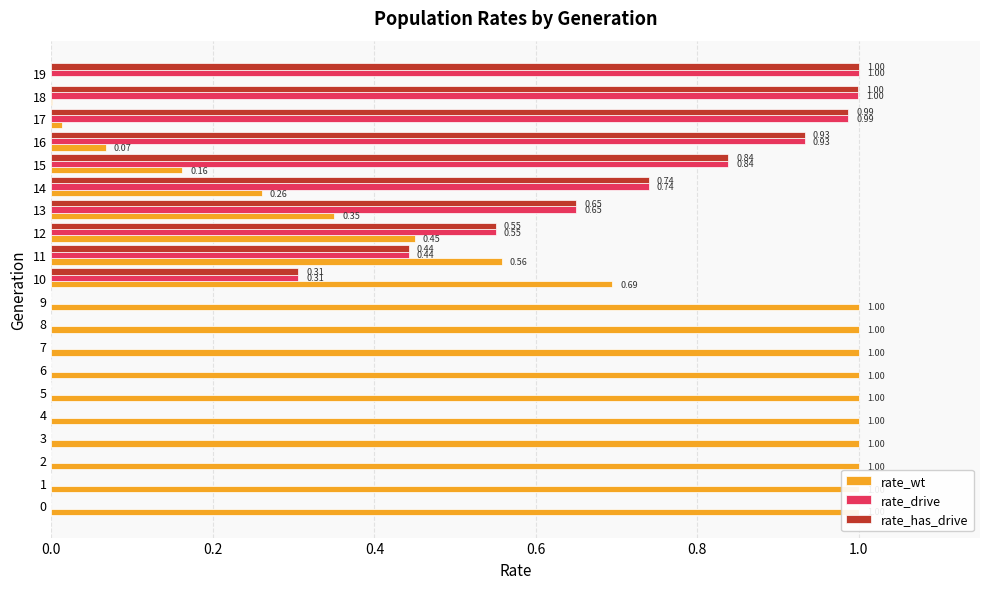

How many bars are there in each group?

3